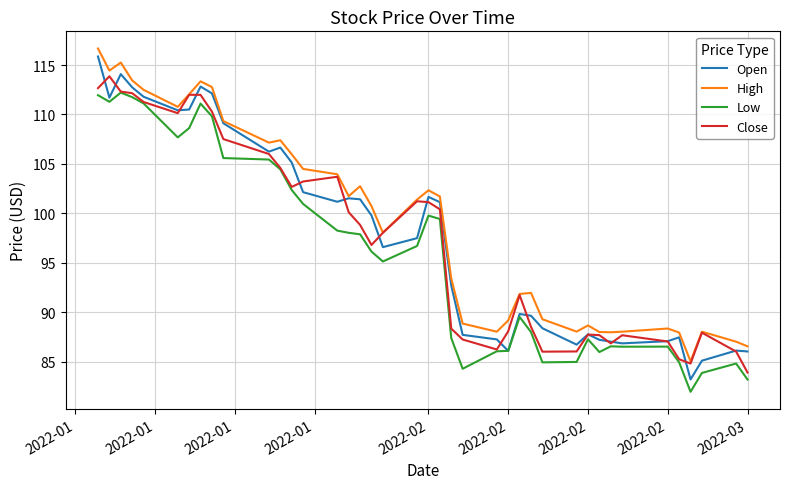

Which series has the largest range (max minus min)?

Open